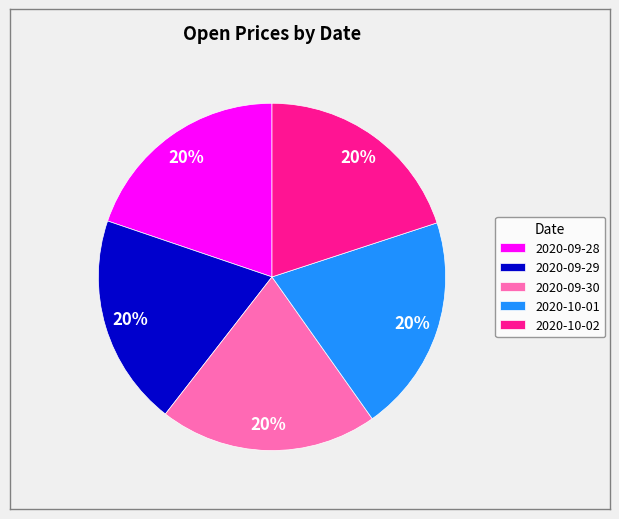

To the nearest percent, what is the combined percentage of 2020-10-02 and 2020-09-30?

40%